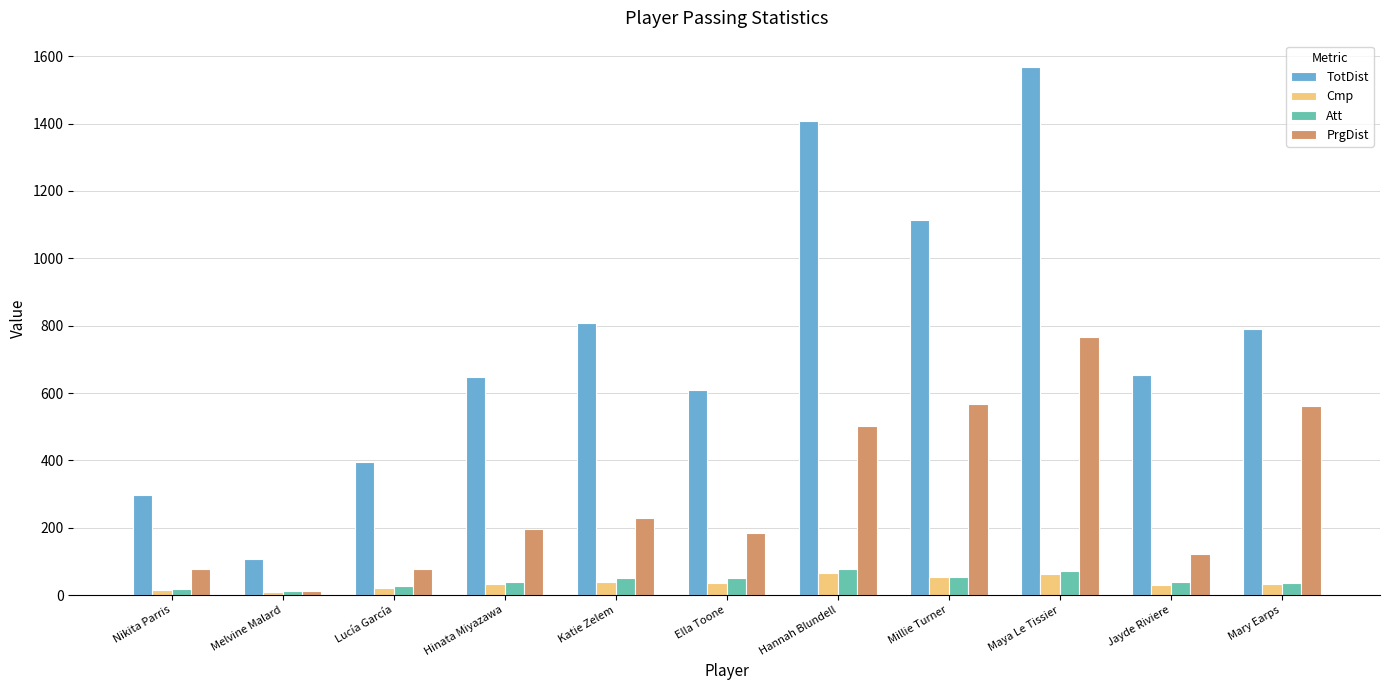

What position from the right is Lucía García?

9